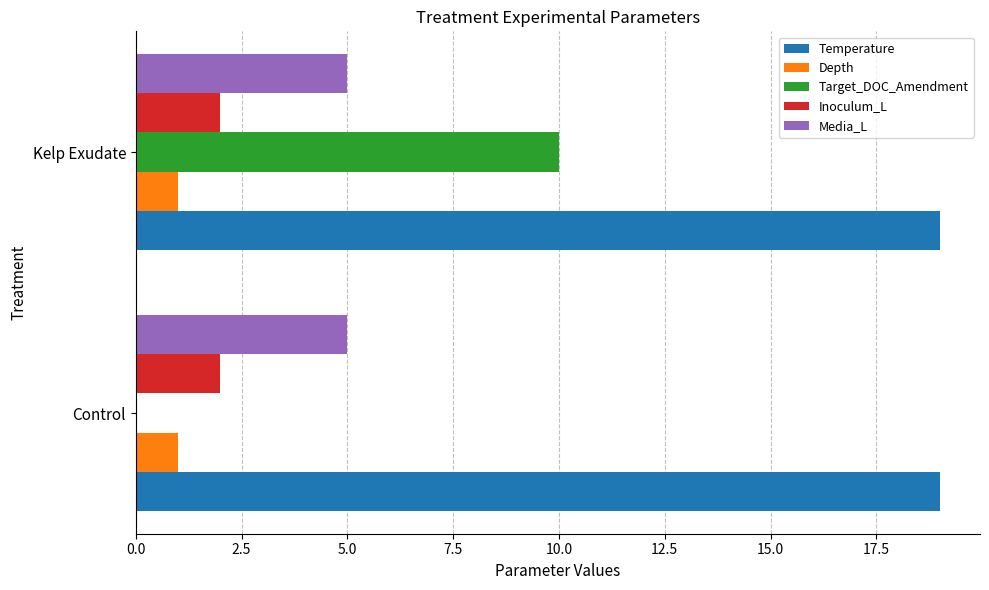

Which series has the largest total across all categories?

Temperature